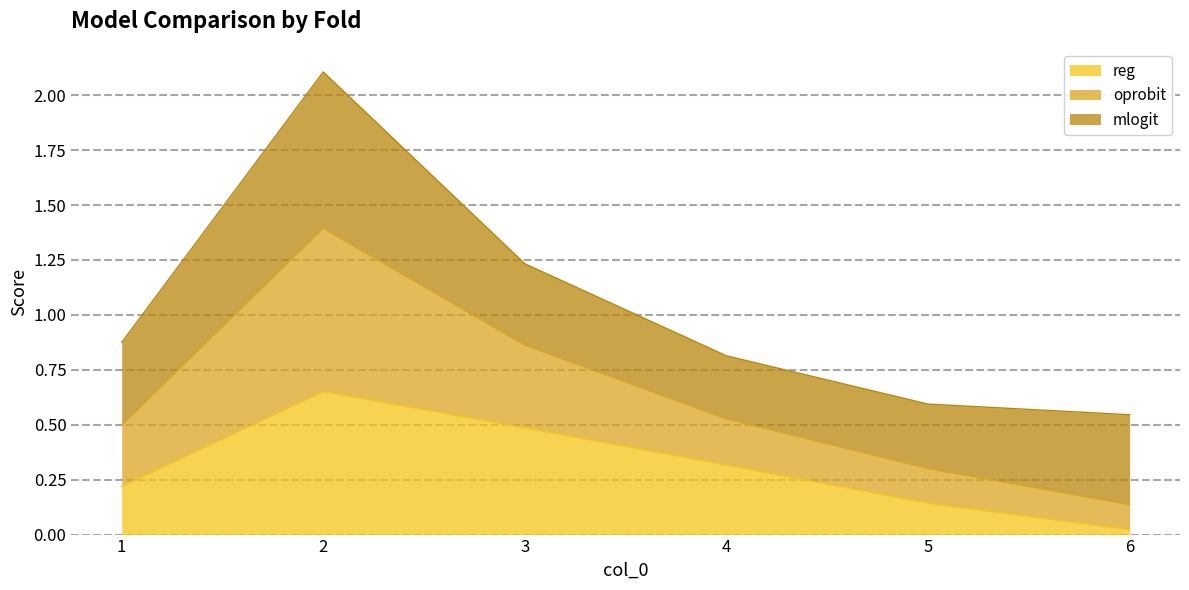

What is the difference between the maximum and minimum values in the reg series?

0.6